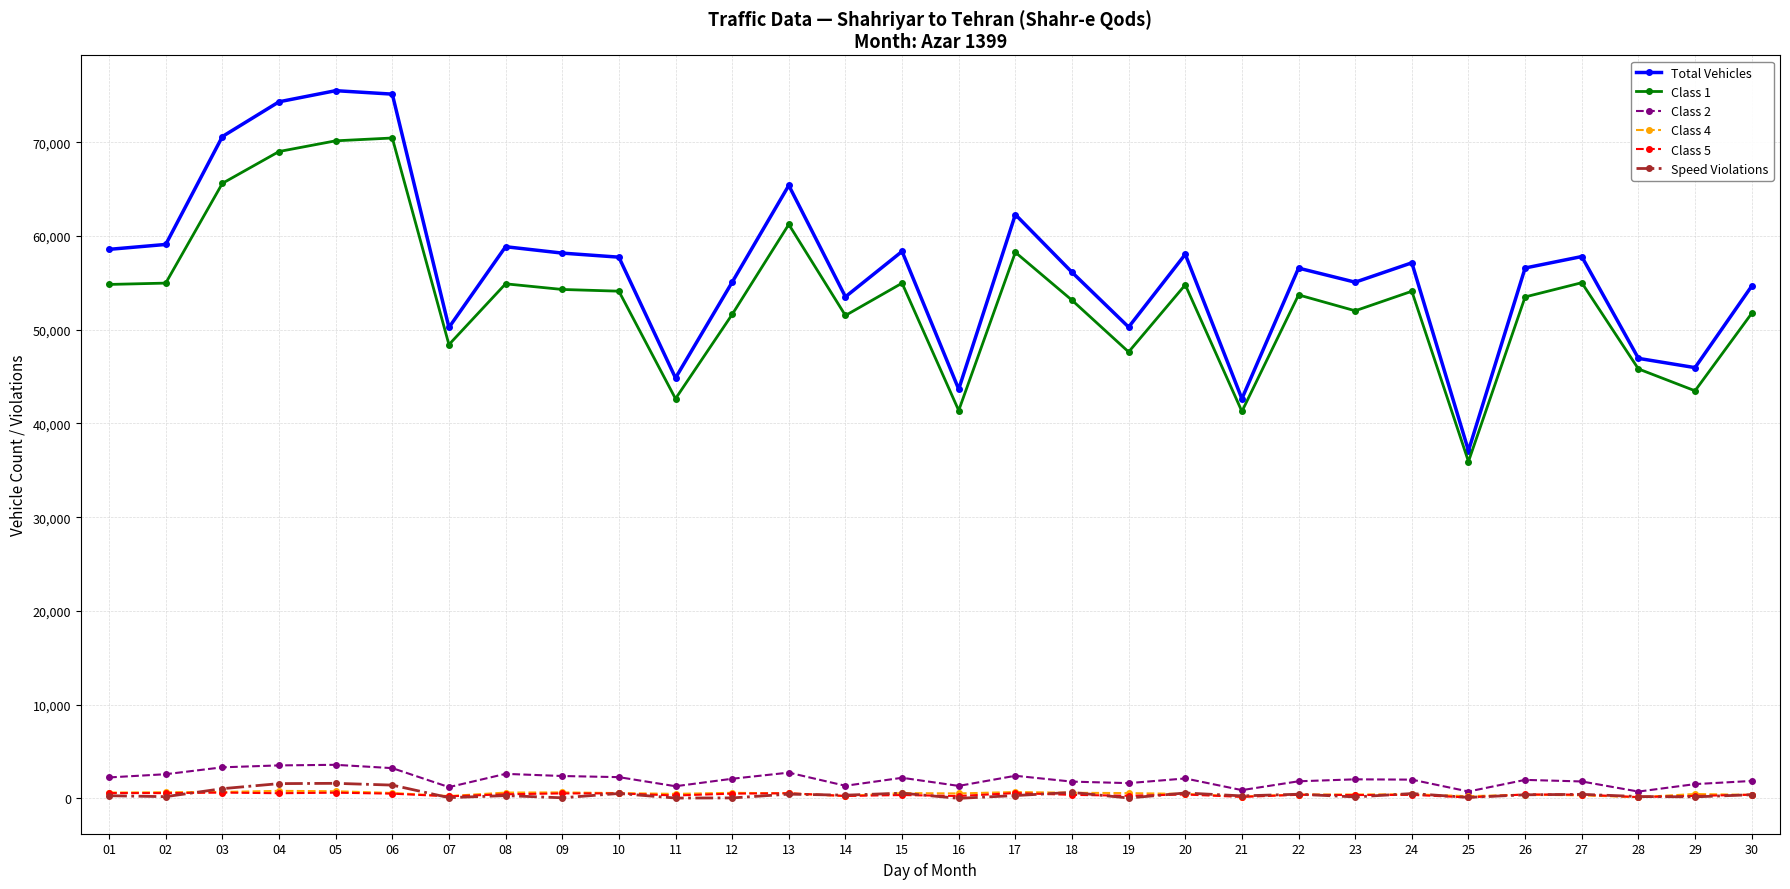

How many data points does each series have?

30